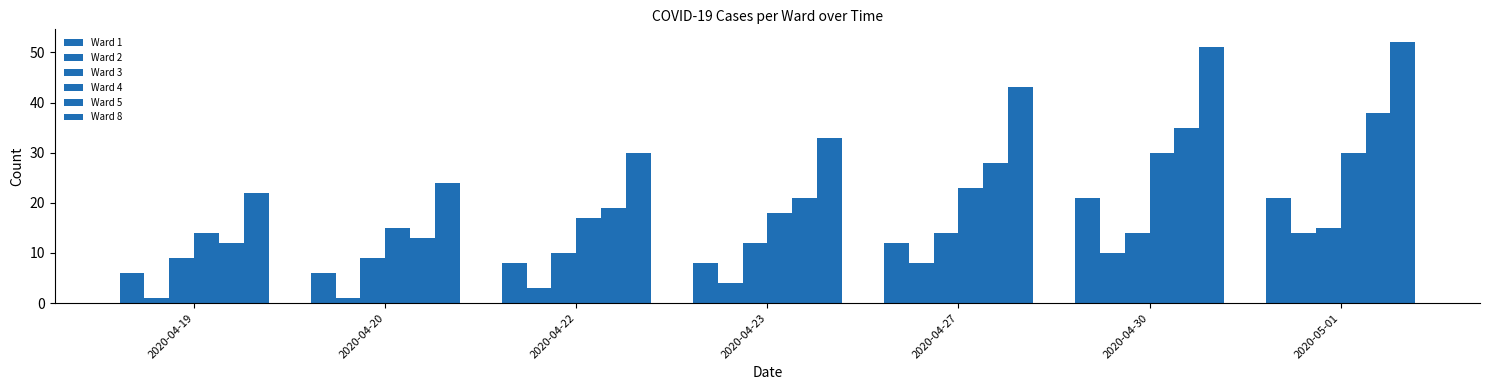

At which label does Ward 2 first exceed 4?

2020-04-27